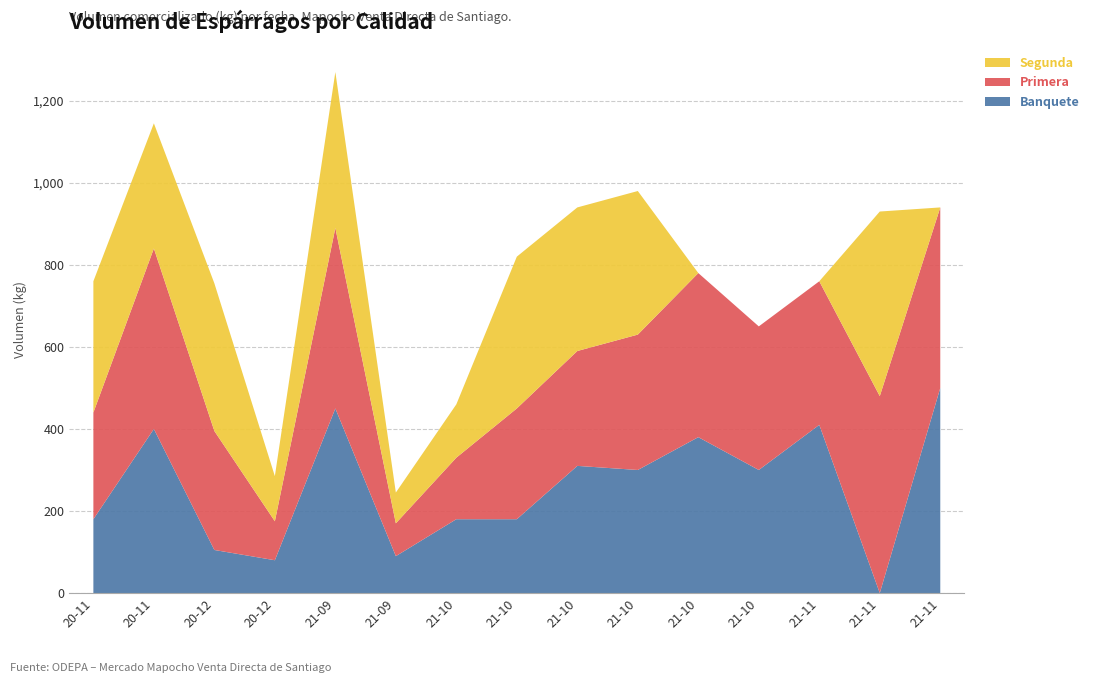

Reading left to right, extract all data points from this chart.

Banquete: 180	400	105	80	450	90	180	180	310	300	380	300	410	0	500
Primera: 260	440	290	95	440	80	150	270	280	330	400	350	350	480	440
Segunda: 320	305	360	110	380	75	130	370	350	350	0	0	0	450	0